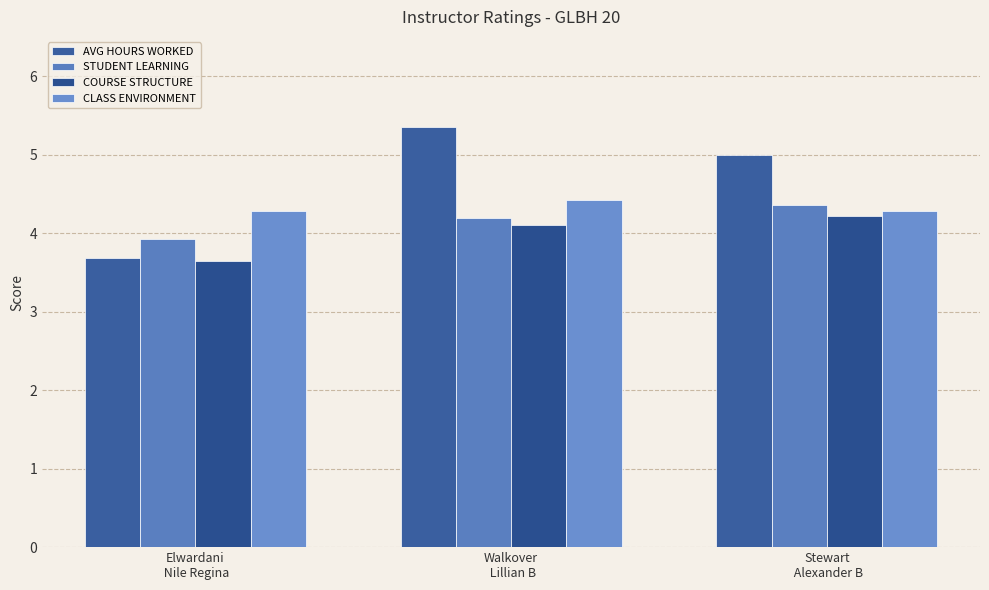

What is the minimum value for AVG HOURS WORKED?

3.7